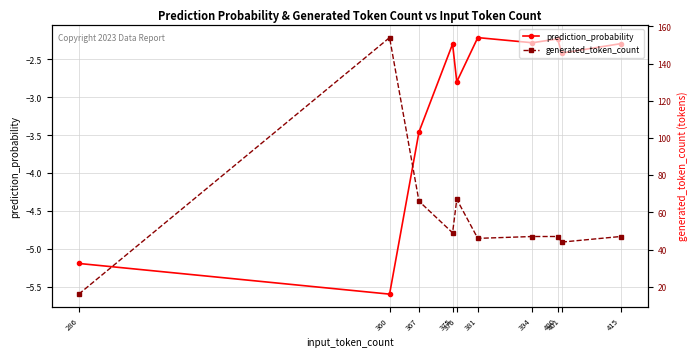

How many data points in generated_token_count are above 47?

4